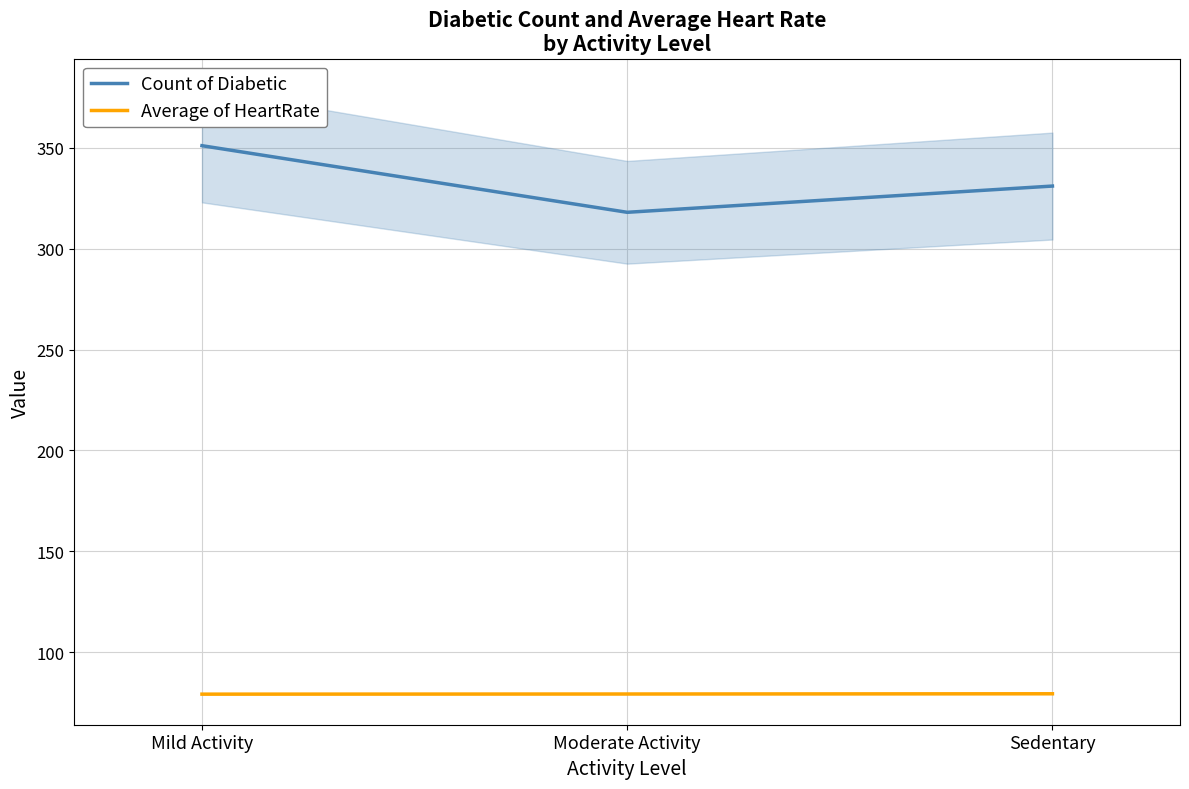

At how many categories does at least one series exceed 298?

3